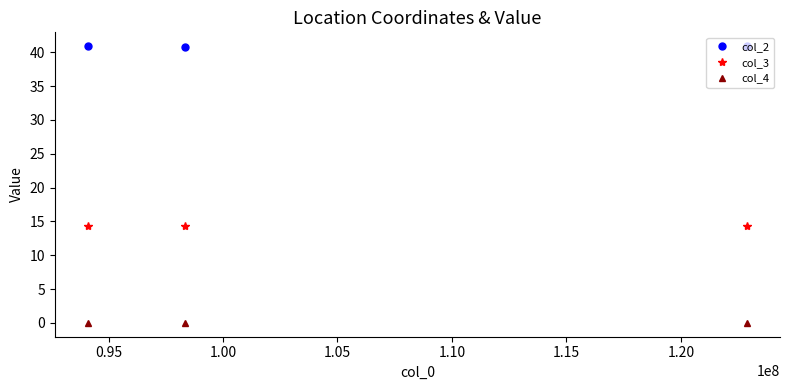

What is the maximum value shown in the chart?

40.9